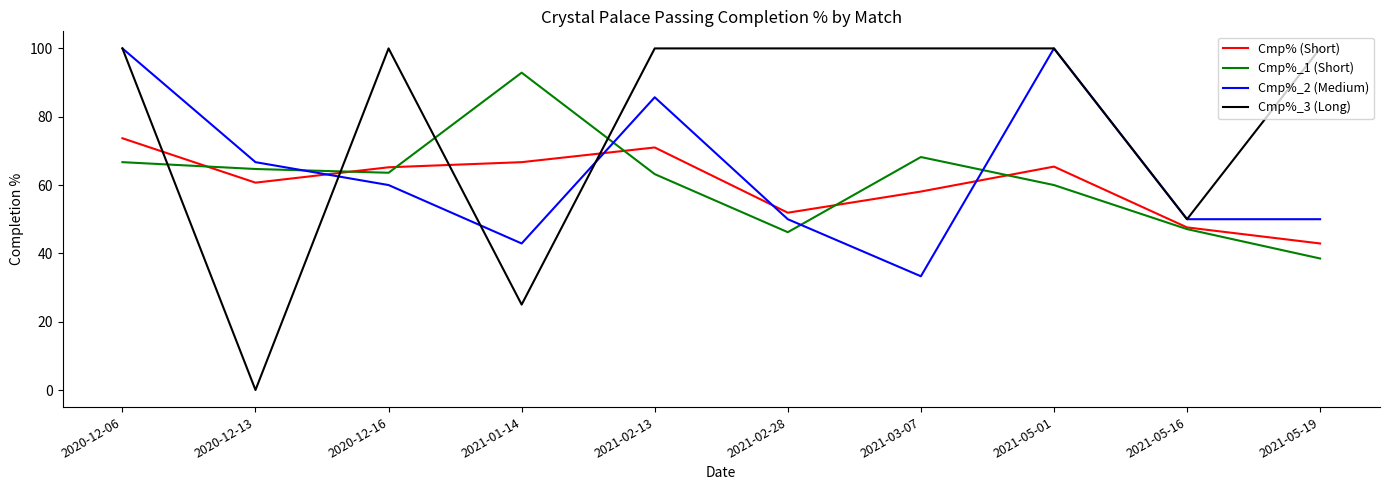

Which series has the largest range (max minus min)?

Cmp%_3 (Long)